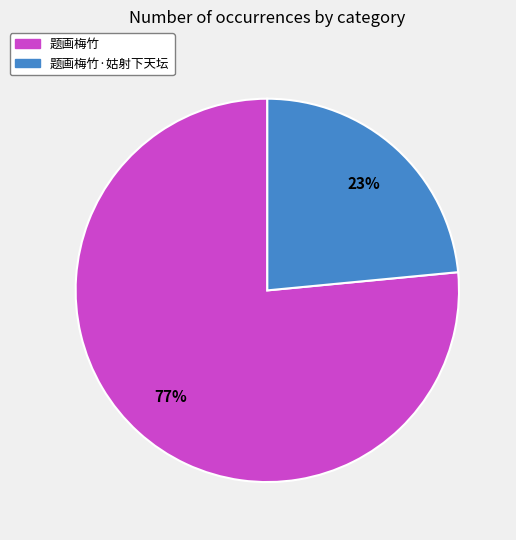

To the nearest percent, what is the average slice percentage?

50%